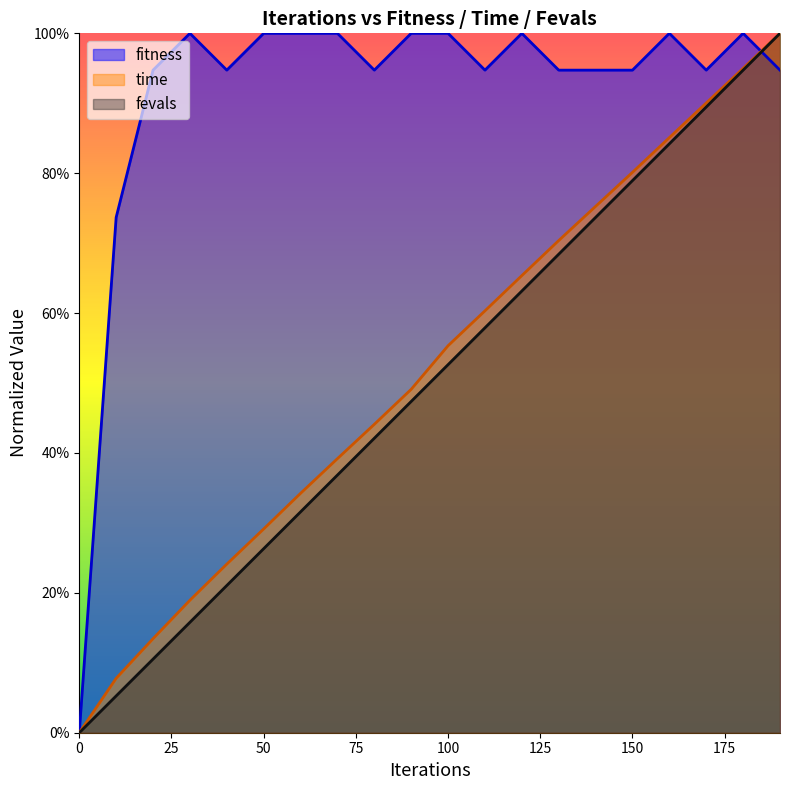

True or false: fitness has more than 2 points higher than both neighbors.

True